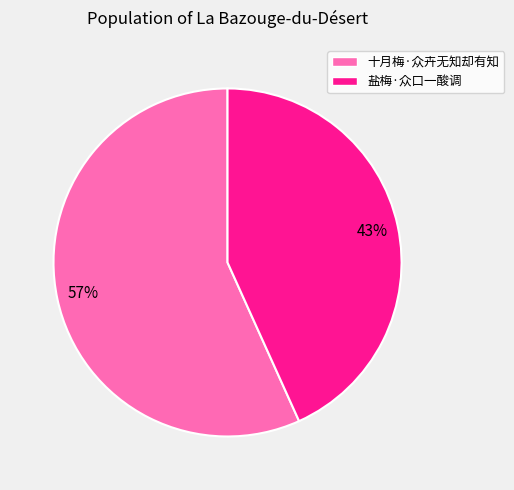

What is the largest slice in the pie chart?

十月梅·众卉无知却有知